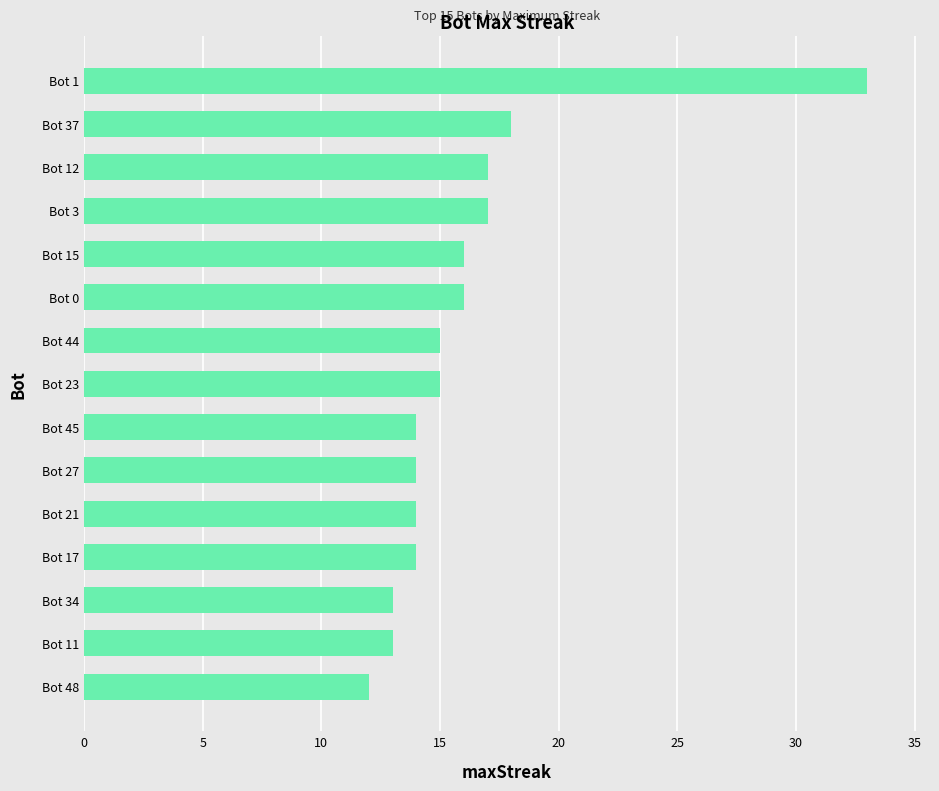

What is the ratio of the value at Bot 48 to the value at Bot 37?

0.7